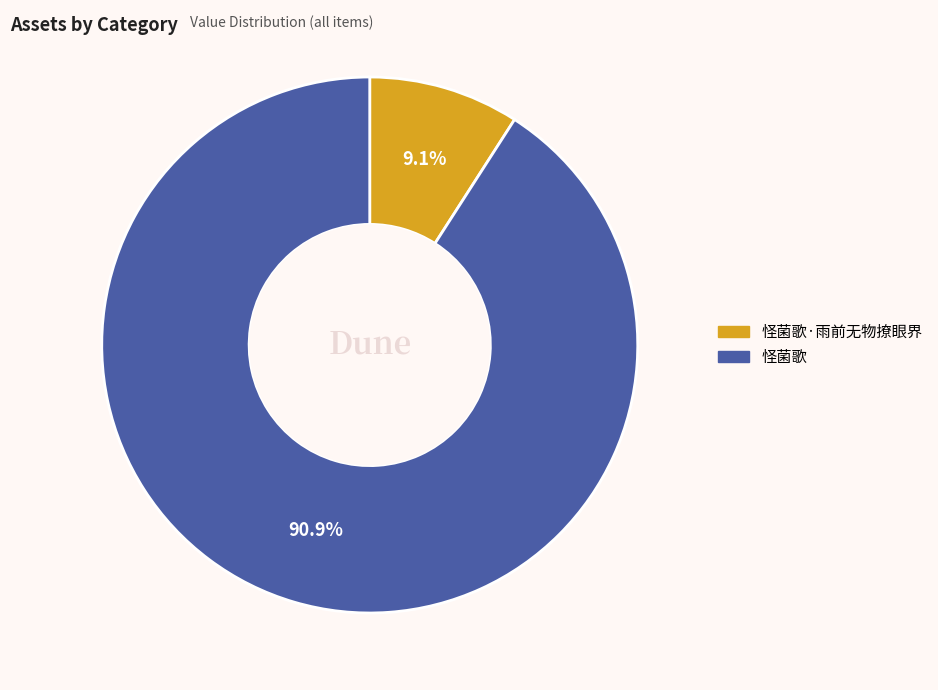

Which category has the smallest portion of the pie?

怪菌歌·雨前无物撩眼界